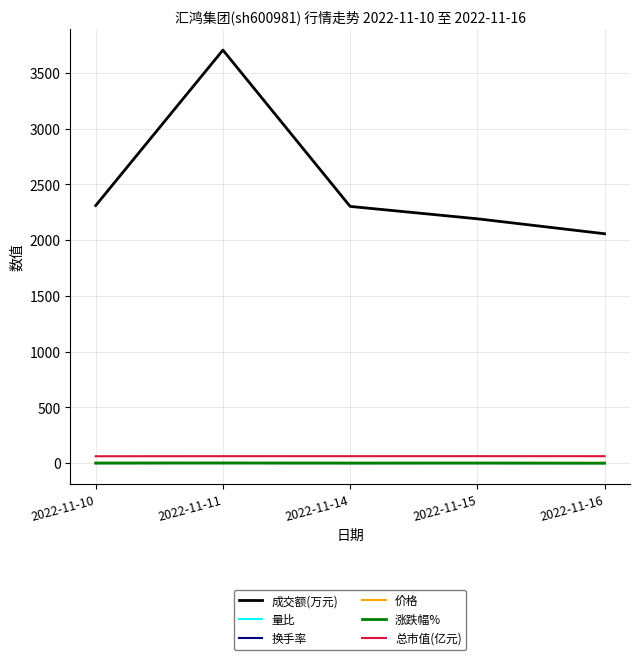

Count the number of categories in the chart.

5